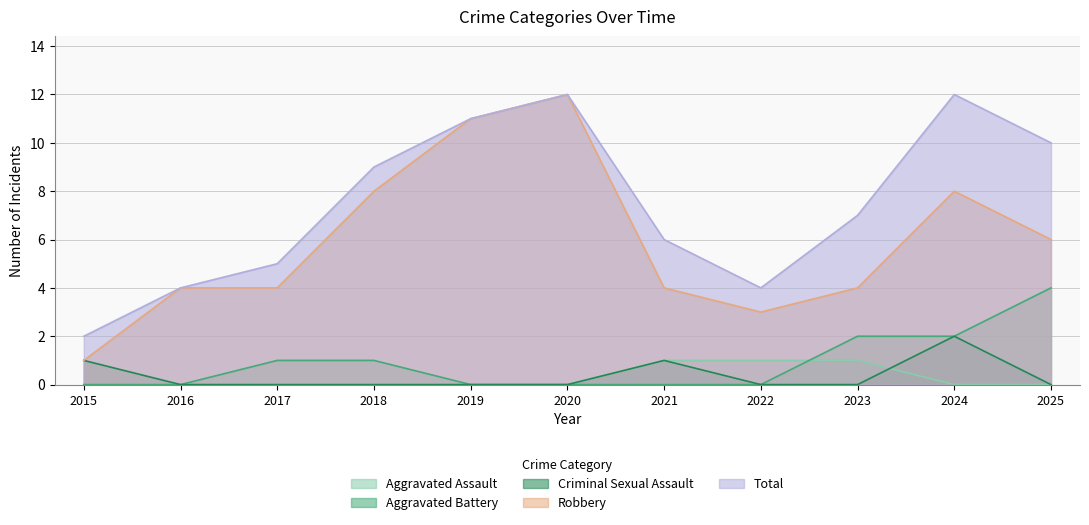

True or false: Robbery has a value of 6 at 2021.

False